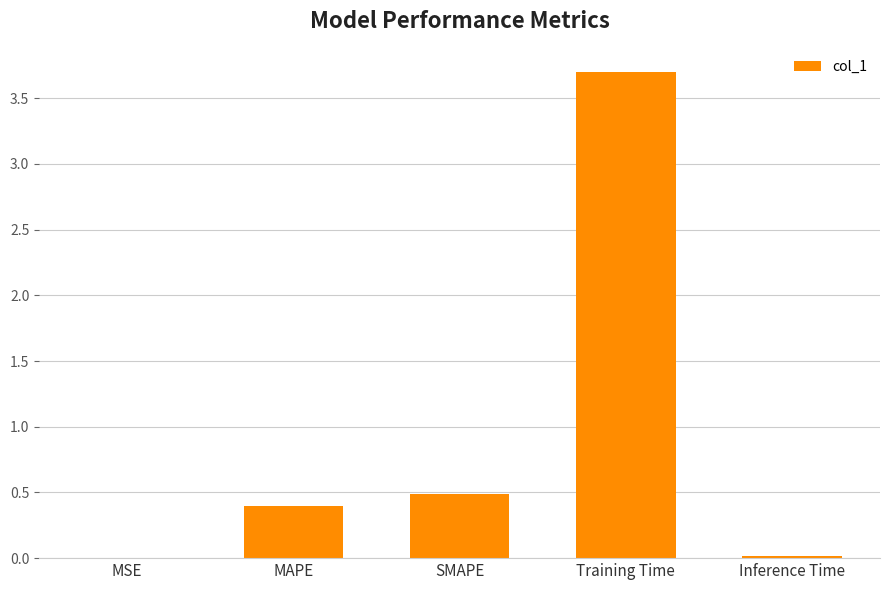

What is the approximate value at Training Time?

3.7